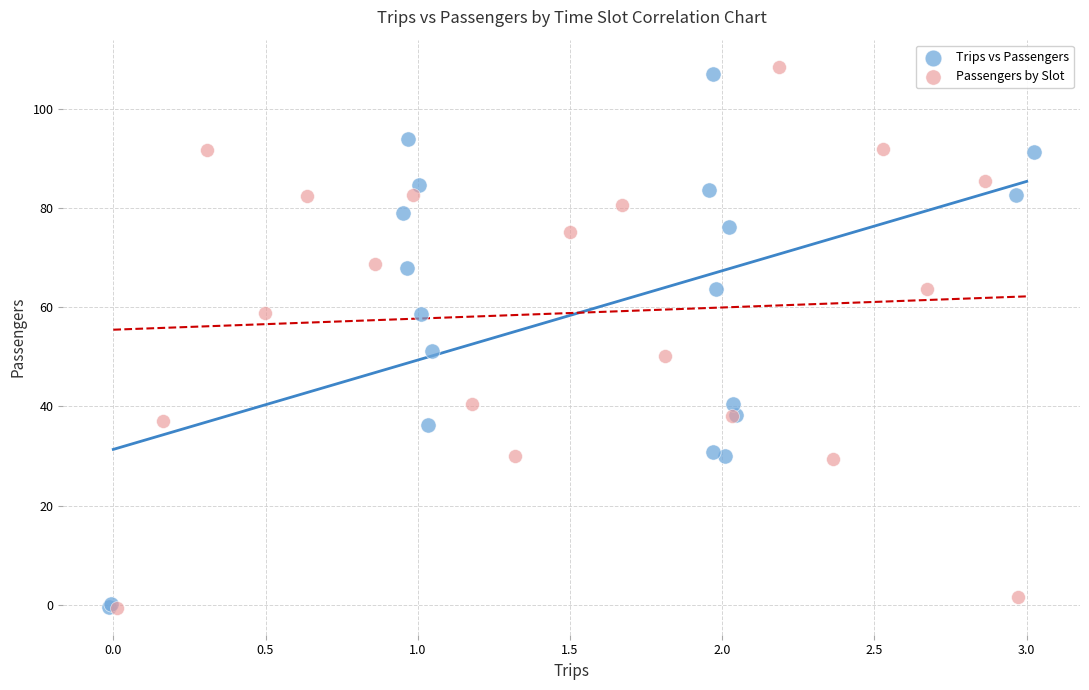

Which series has the widest spread of Y values?

Passengers by Slot